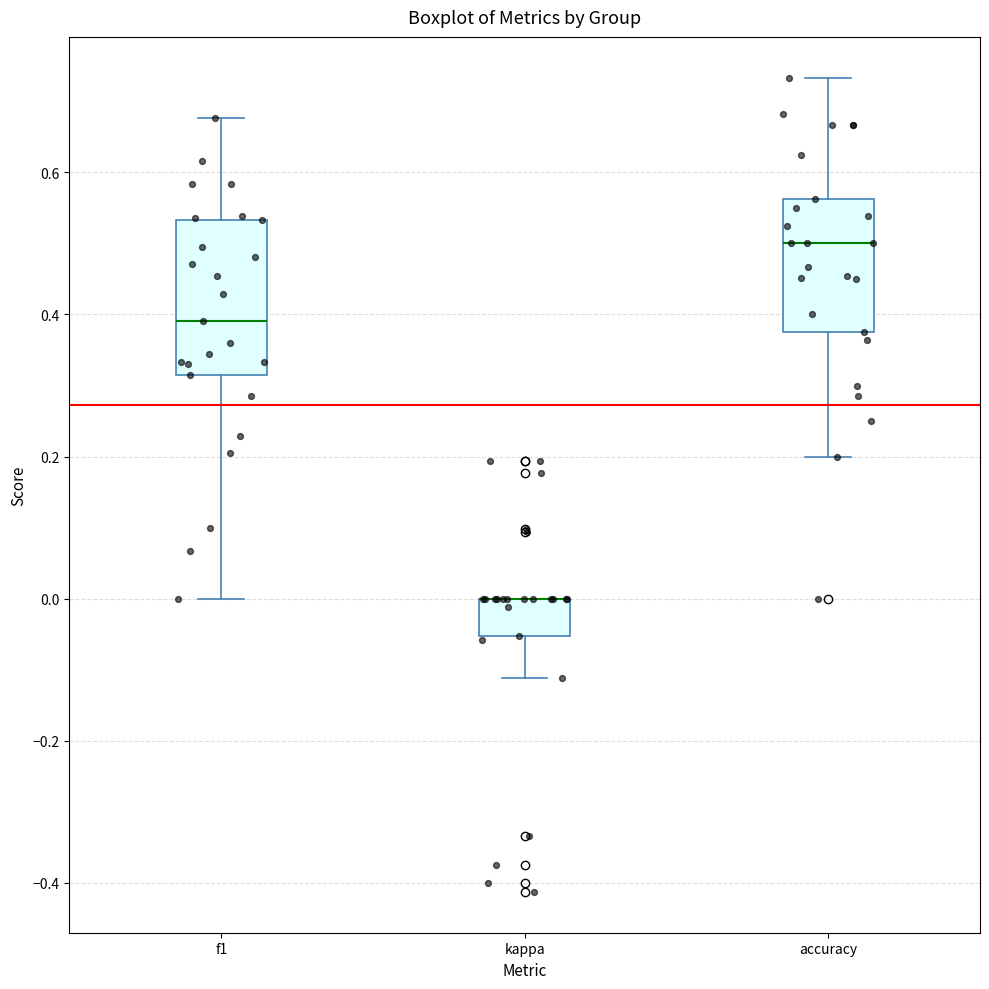

Where is the lower edge of the box for kappa on the y-axis? The values are not printed on the chart, so give them approximately, as read against the axis.

-0.06